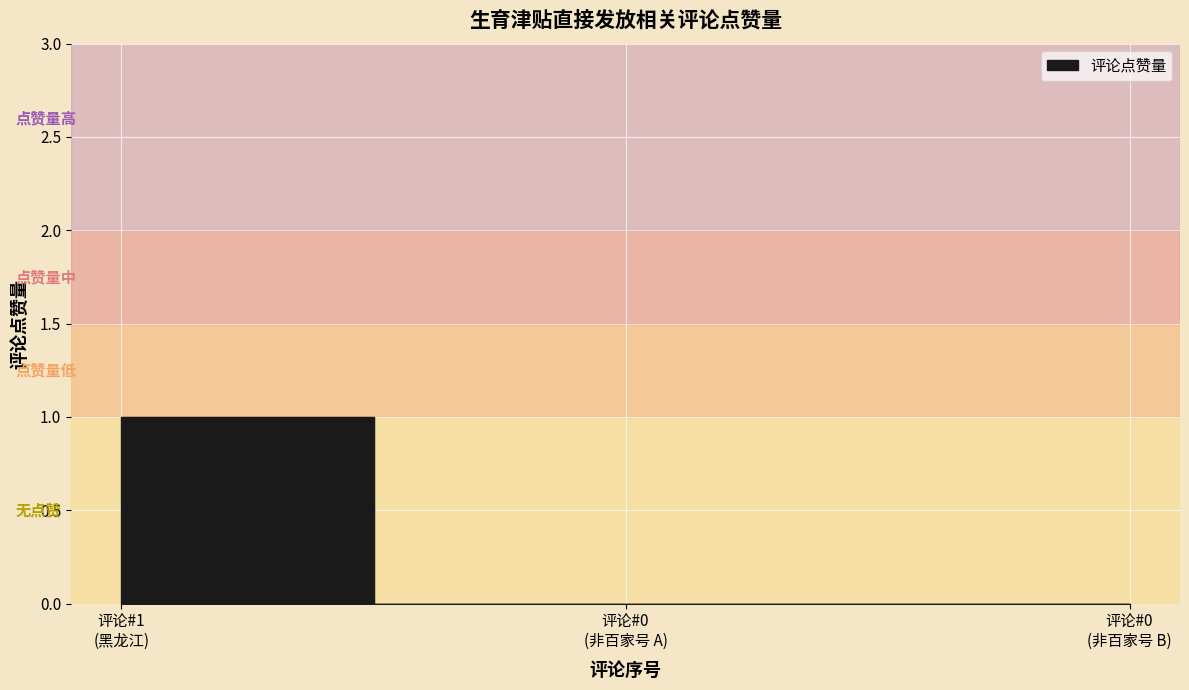

What is the sum of all values?

1